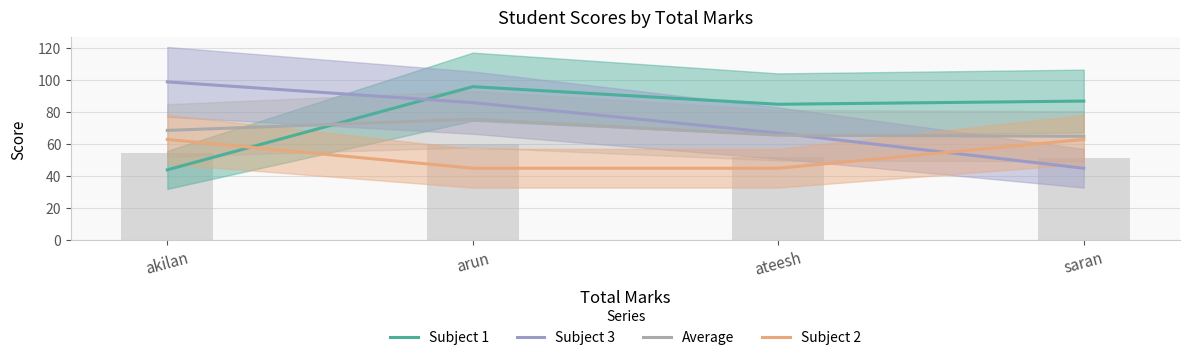

How many data points in Average are above 68?

2